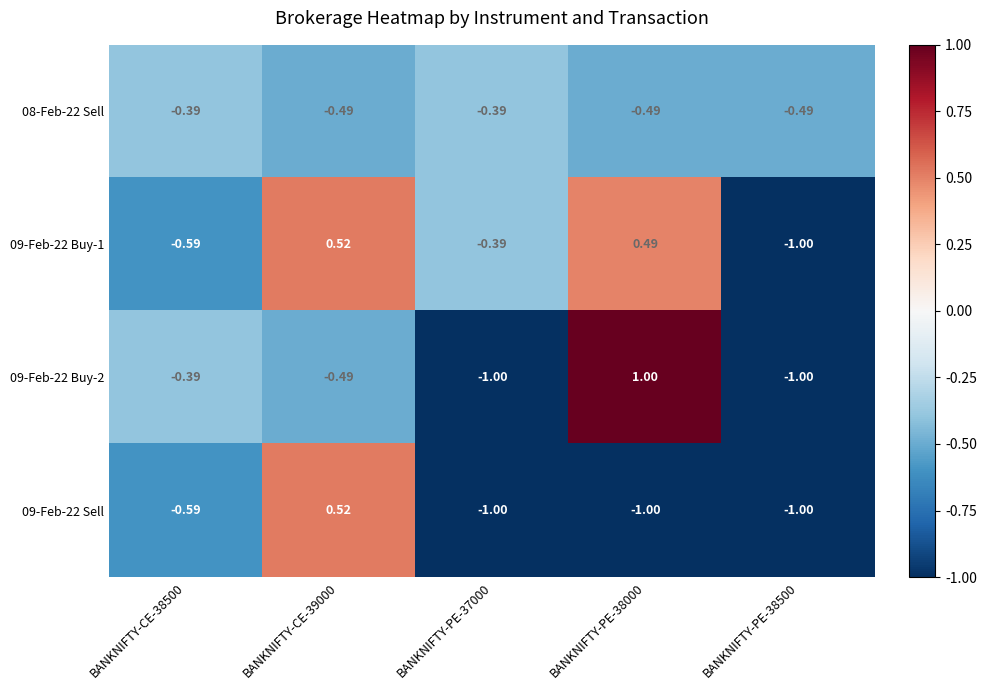

Is the value of 08-Feb-22 Sell at BANKNIFTY-CE-38500 greater than the value of 09-Feb-22 Buy-1 at BANKNIFTY-PE-38500?

Yes